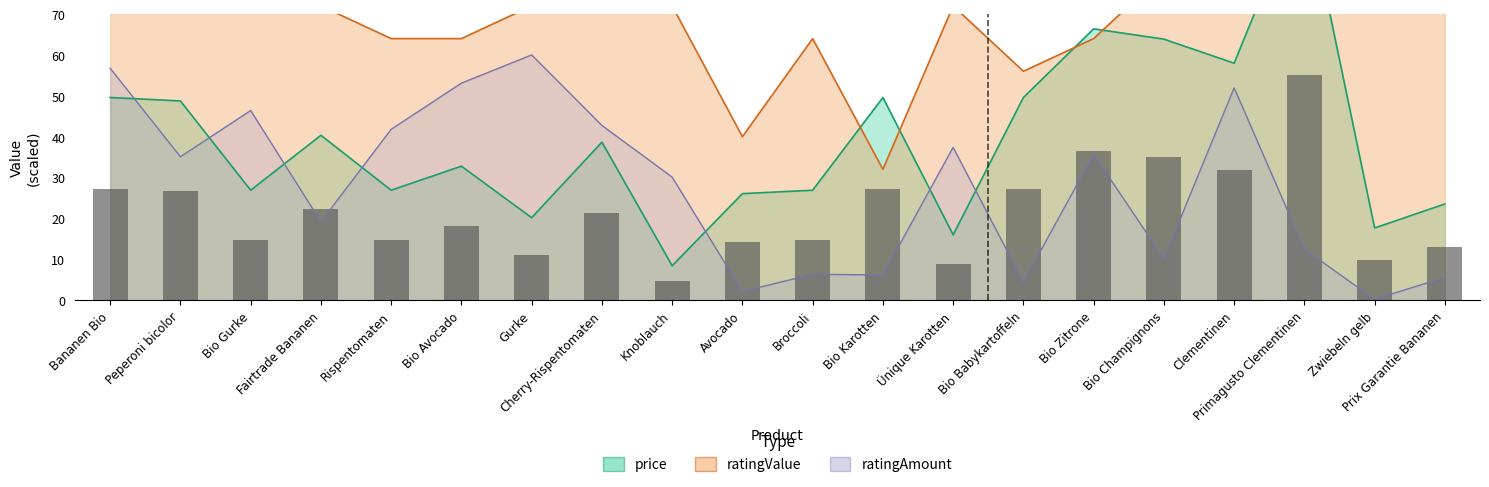

What is the difference between the values at Bio Karotten and Gurke?

16.2